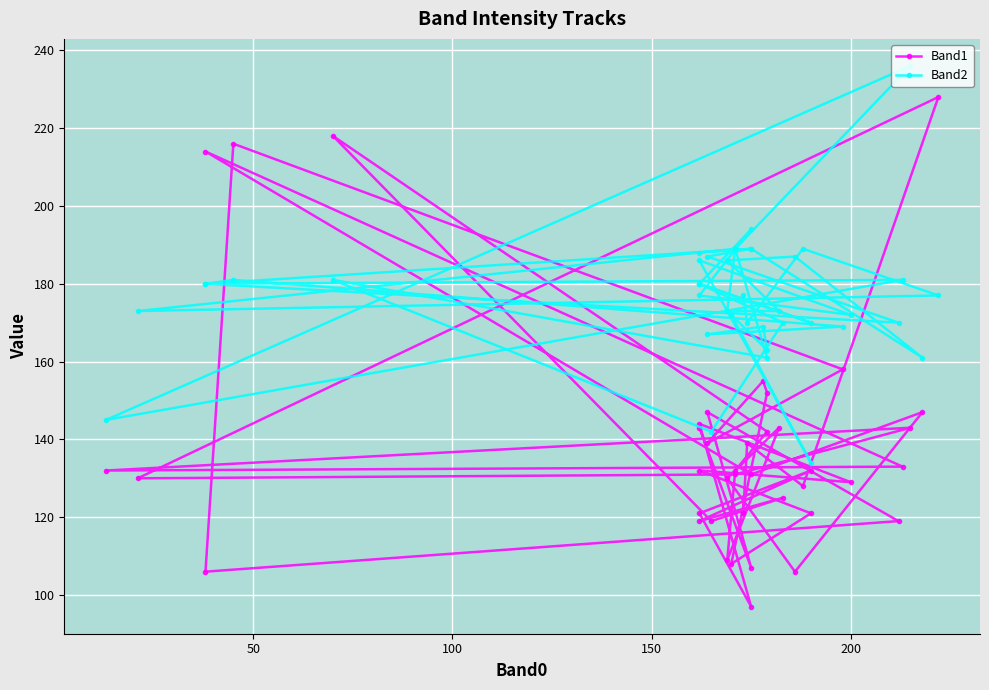

Reading right to left, transcribe all the data shown in this chart.

Band1: 121	139	128	228	130	131	143	132	133	214	131	147	106	130	143	109	132	142	218	119	125	119	132	121	97	144	129	132	121	108	152	155	139	158	216	106	119	147	107	143
Band2: 177	170	189	177	173	189	236	145	181	180	189	161	187	186	173	173	189	161	181	142	170	180	170	180	194	177	172	186	134	172	163	169	167	169	181	180	170	187	189	188